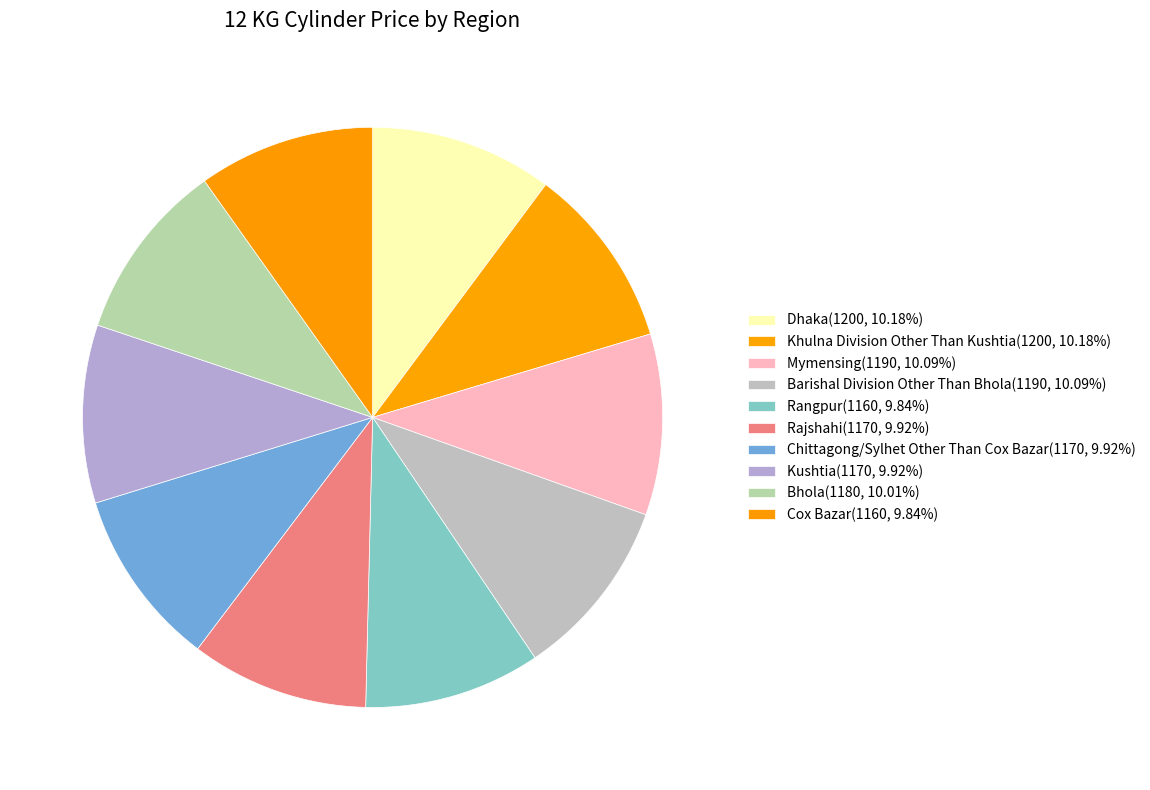

What portion of the pie excludes Cox Bazar?

90.2%